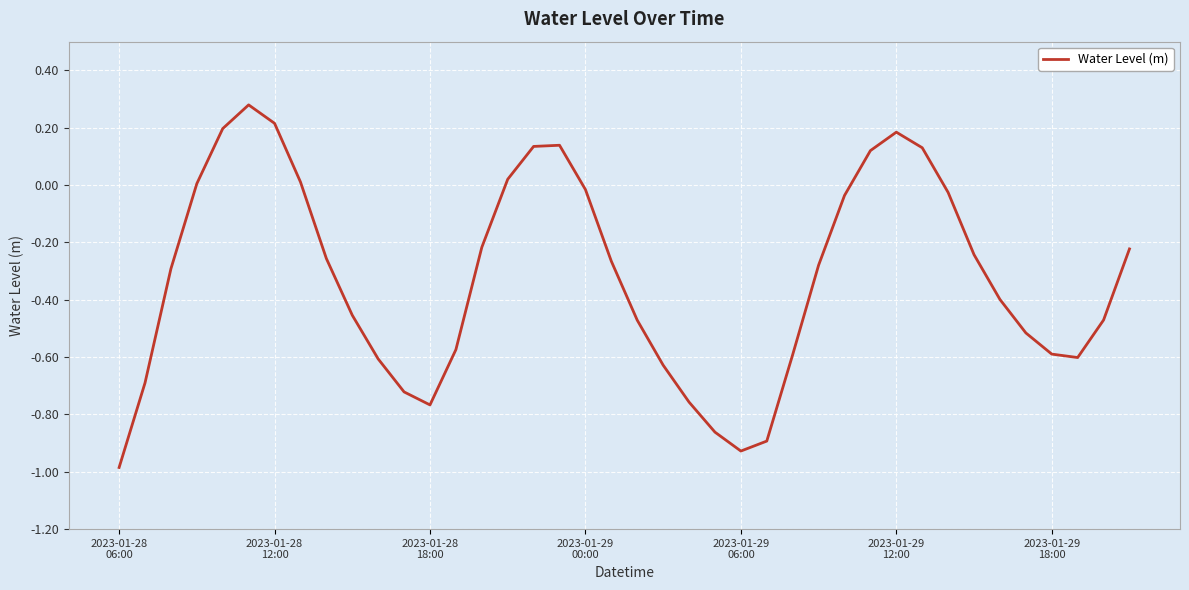

What is the difference between the maximum and minimum values?

1.3